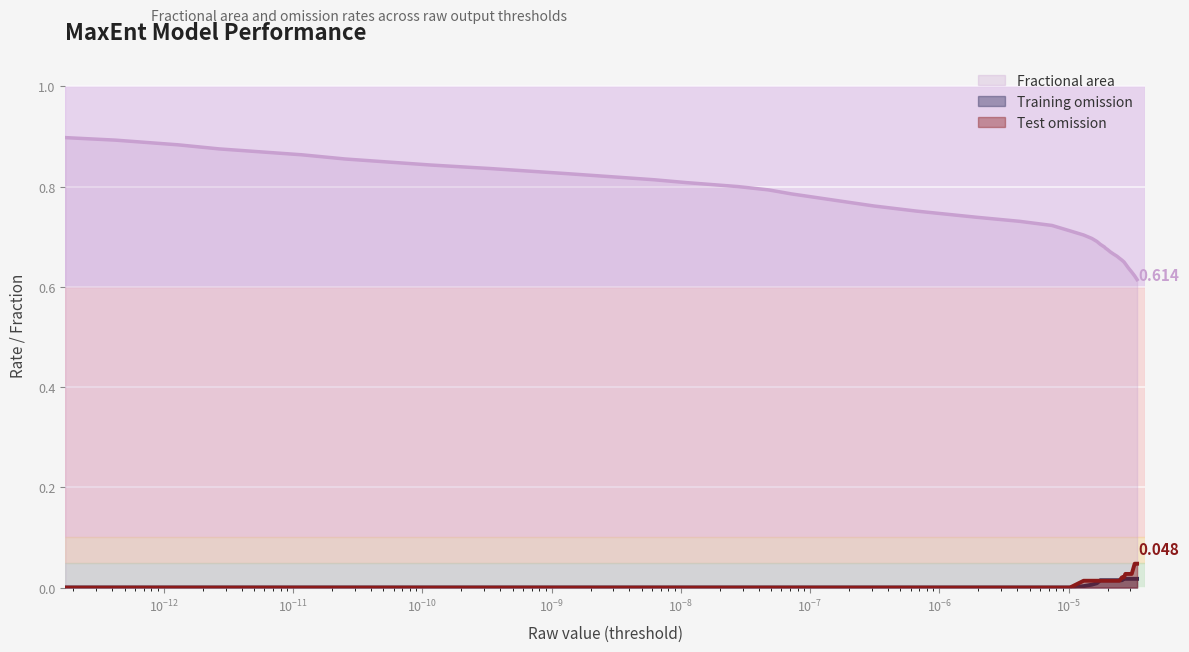

True or false: Training omission and Fractional area cross at least once.

False